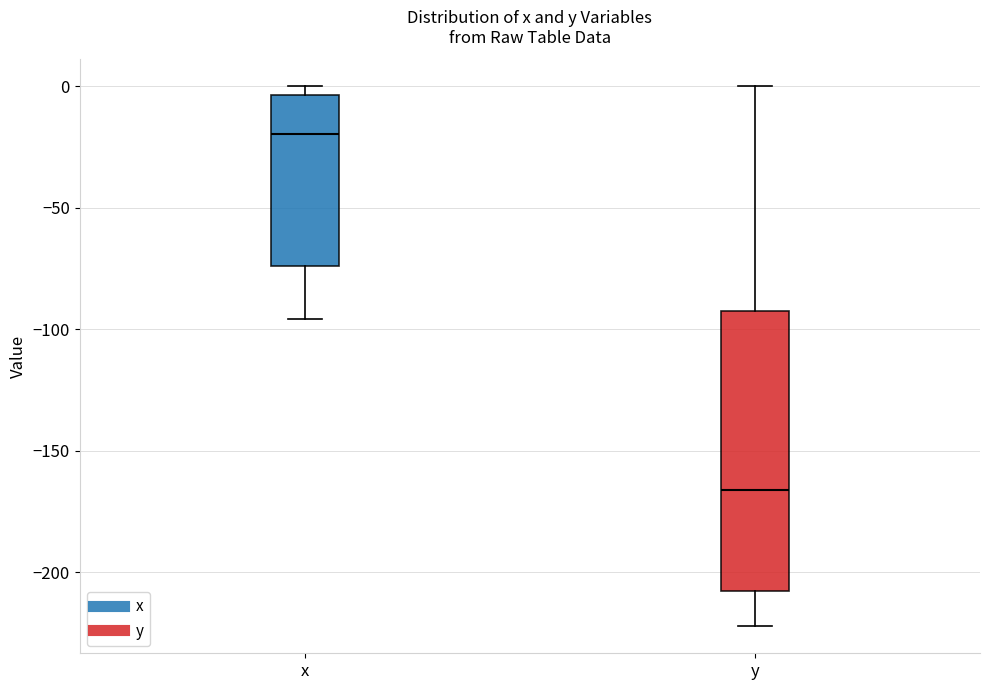

Which box has the lowest median line?

y